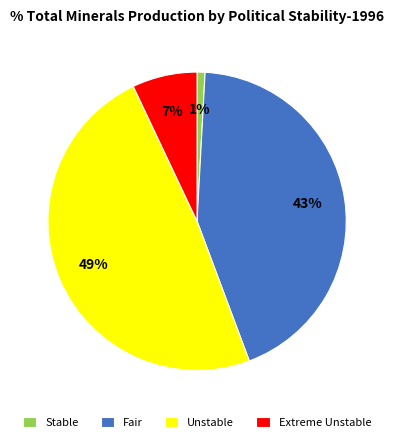

Combined, do Unstable and Fair account for over 50%?

Yes